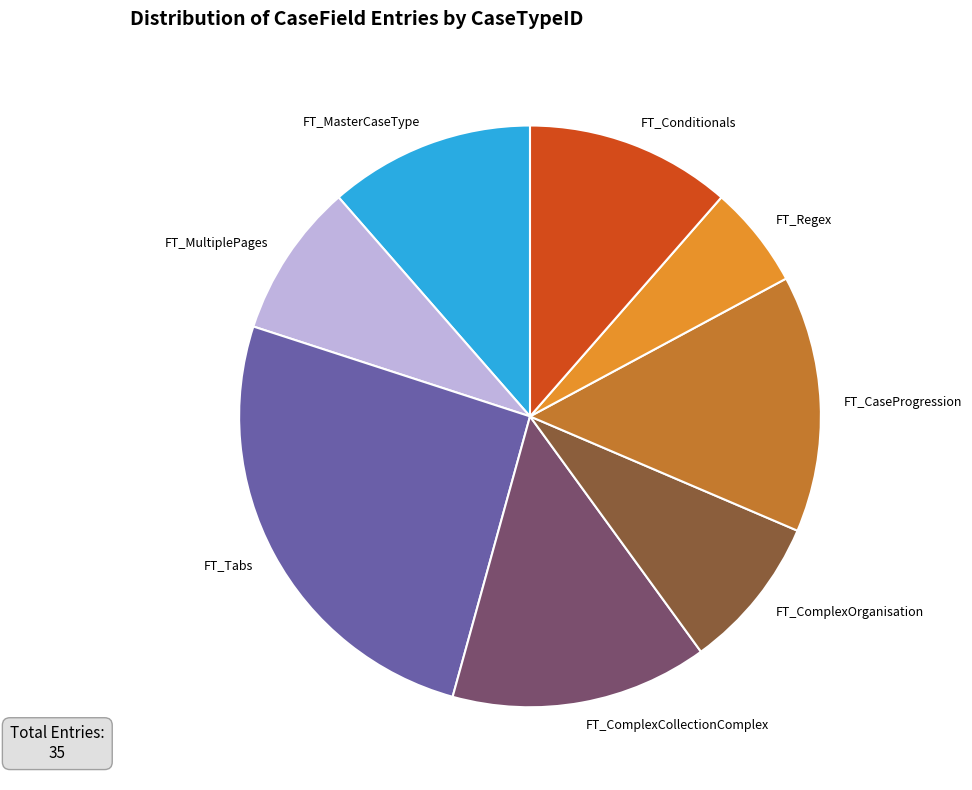

Which slice is the largest?

FT_Tabs